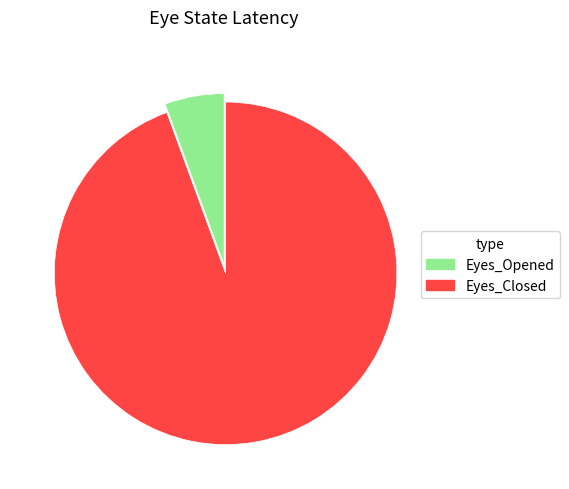

The Eyes_Opened slice represents 6% of the pie. True or false?

True